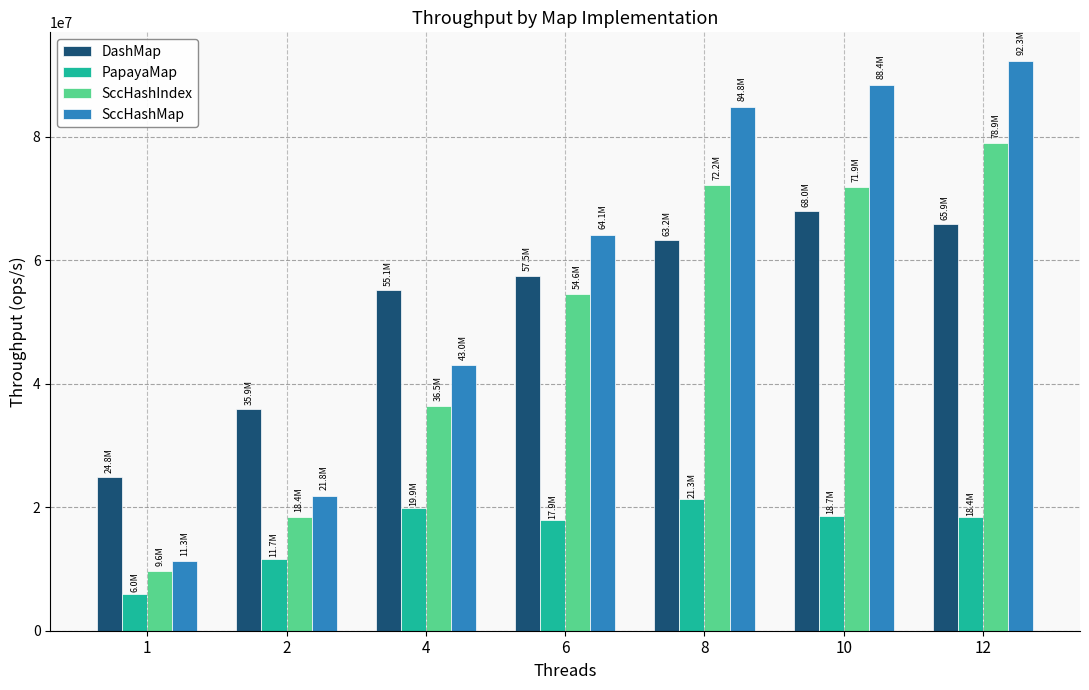

What is the sum of all SccHashMap values?

405526221